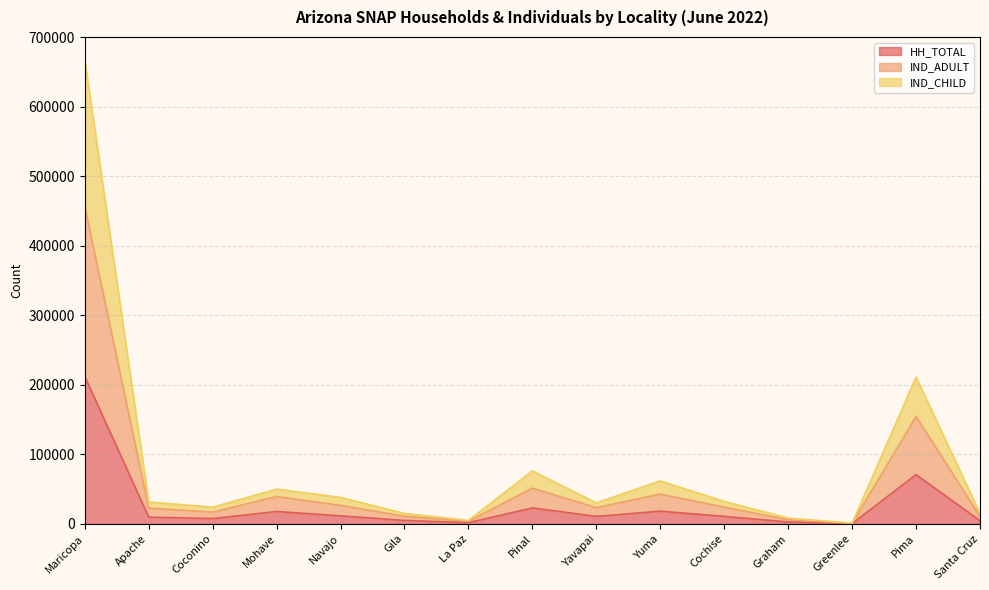

In IND_ADULT, how many points are lower than both neighbors (excluding endpoints)?

4